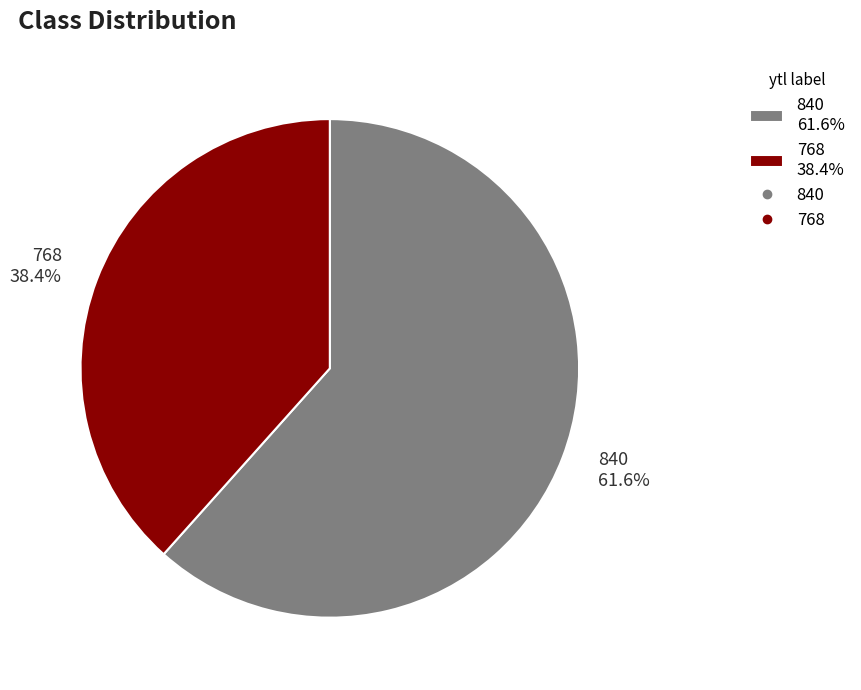

Is it true that 840 is 73% of the pie?

False